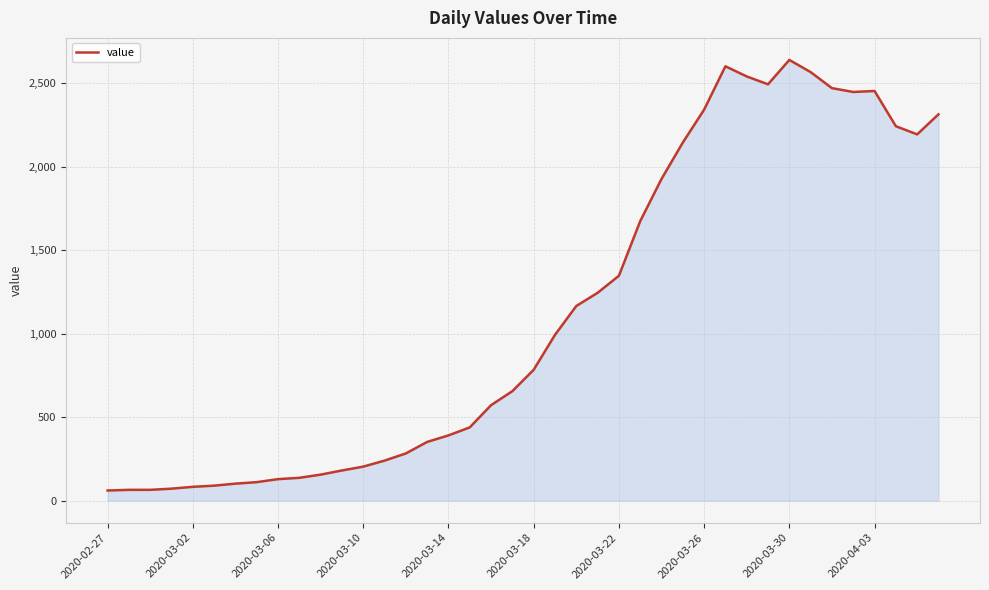

What is the sum of all values?

44980